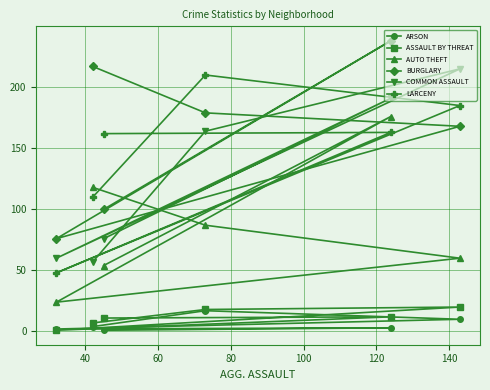

What is the lowest value of the COMMON ASSAULT series?

57